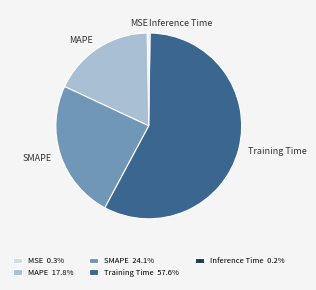

Does any single category account for the majority?

Yes